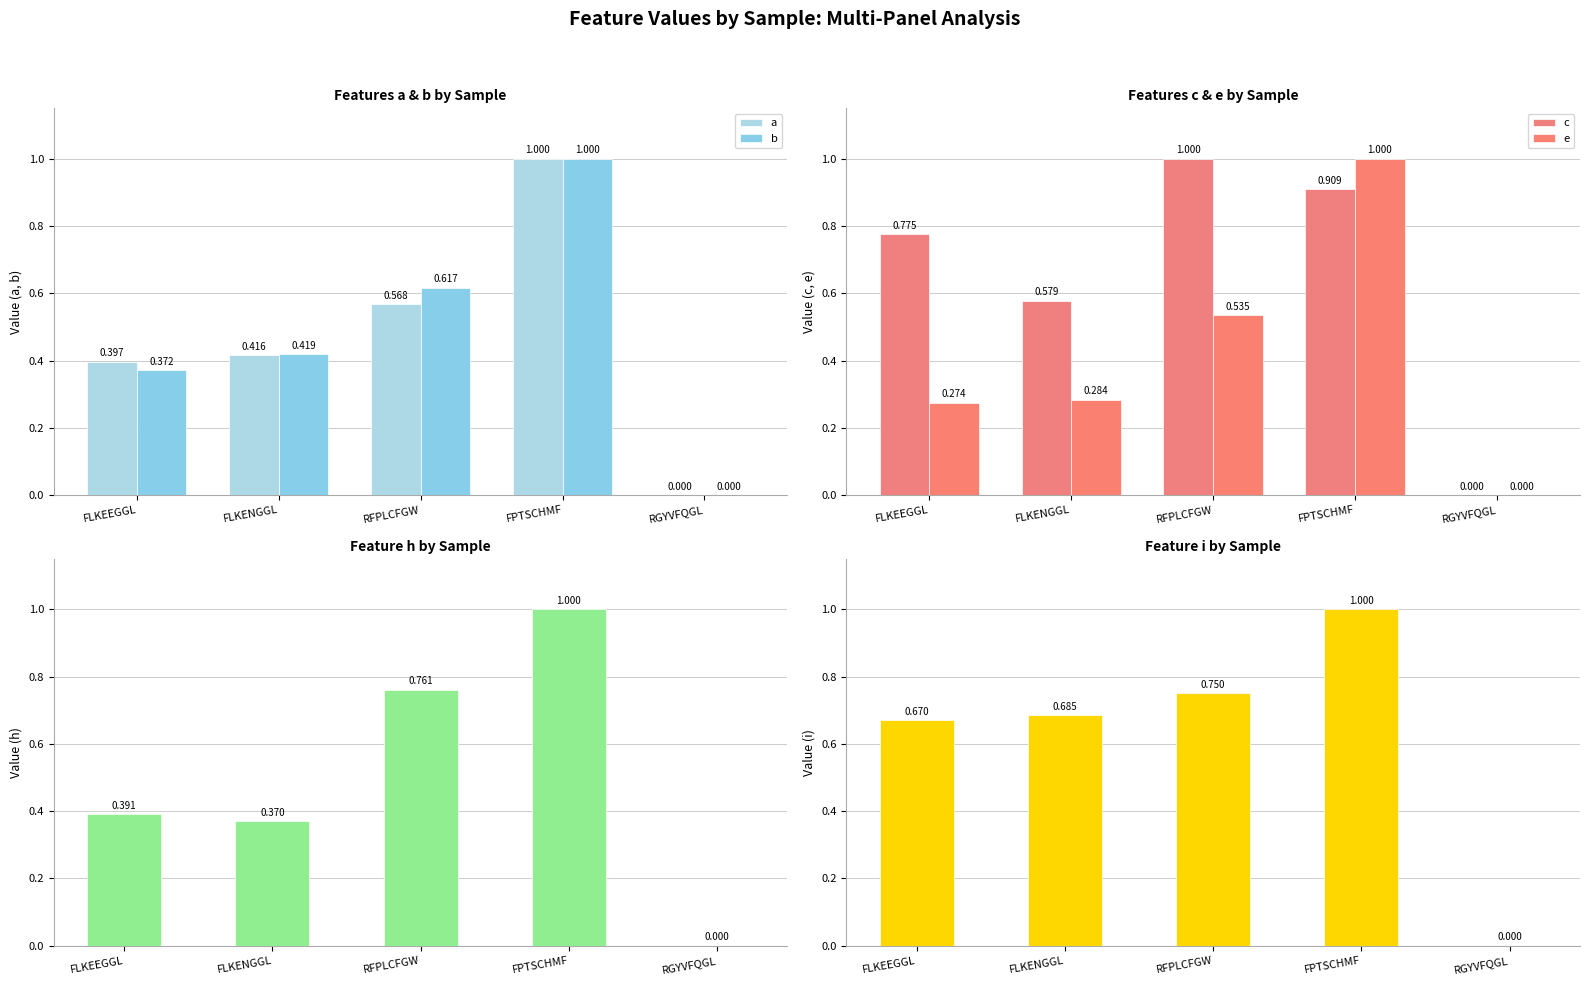

What is the value of the h bar at the 2nd from the left?

0.4